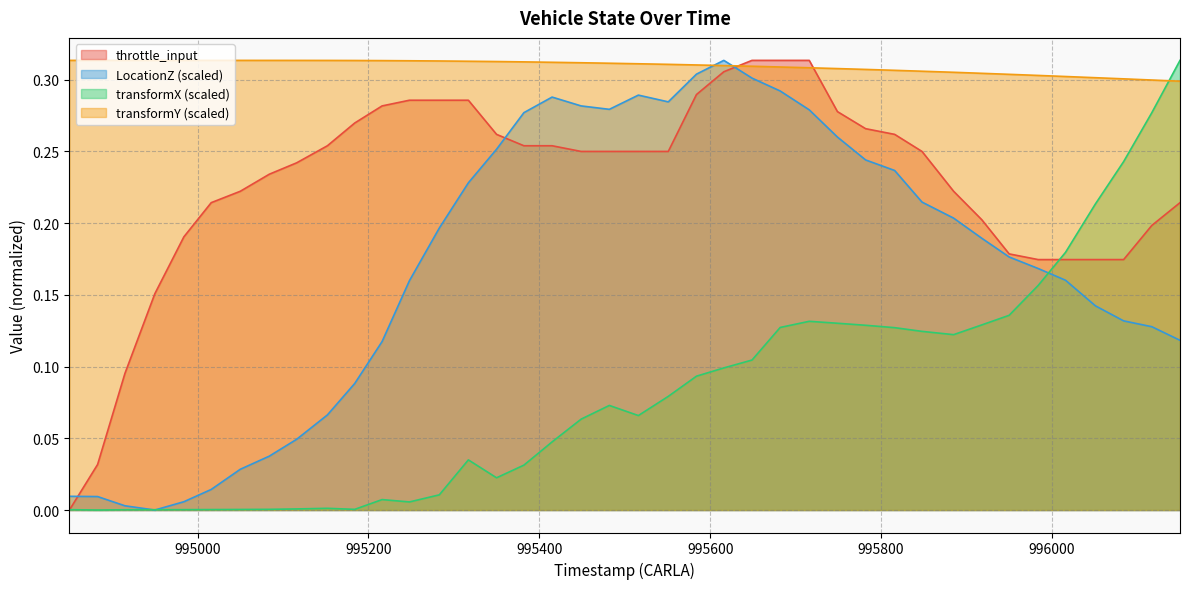

At which label does transformX reach its peak?

996150